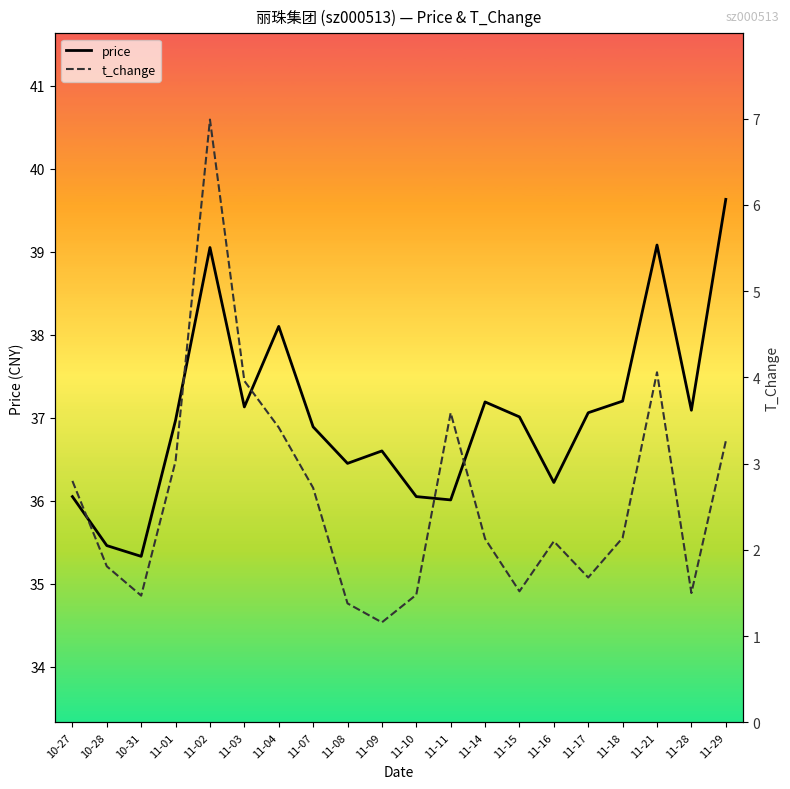

How many interior local peaks does the price series have?

5